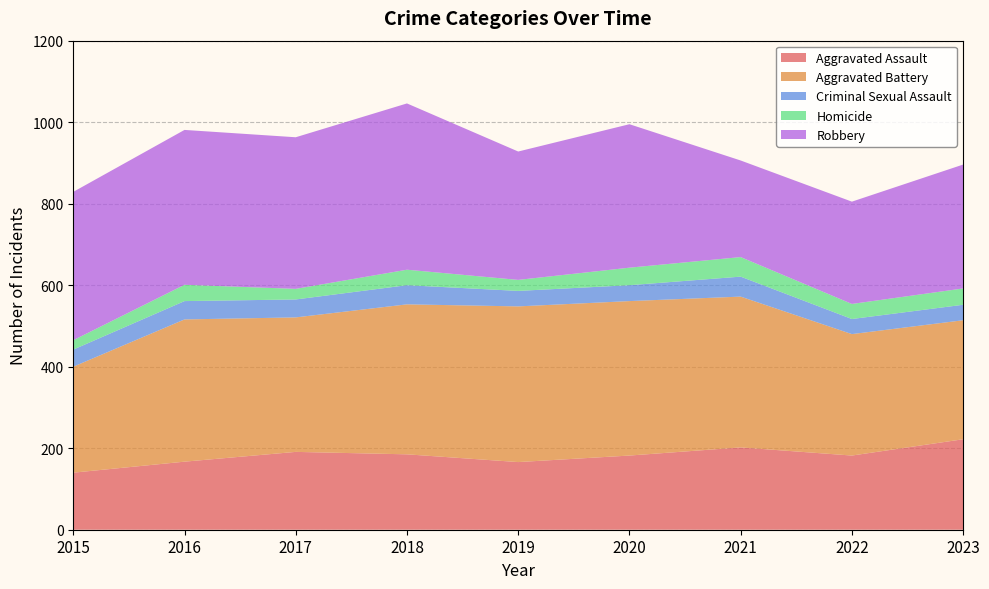

Reading right to left, extract all data points from this chart.

Aggravated Assault: 2023=222	2022=182	2021=202	2020=182	2019=166	2018=185	2017=191	2016=167	2015=140
Aggravated Battery: 2023=292	2022=298	2021=370	2020=379	2019=382	2018=368	2017=330	2016=349	2015=260
Criminal Sexual Assault: 2023=38	2022=37	2021=49	2020=39	2019=38	2018=47	2017=44	2016=45	2015=42
Homicide: 2023=40	2022=37	2021=48	2020=43	2019=27	2018=38	2017=26	2016=40	2015=23
Robbery: 2023=304	2022=251	2021=237	2020=352	2019=315	2018=408	2017=372	2016=380	2015=364